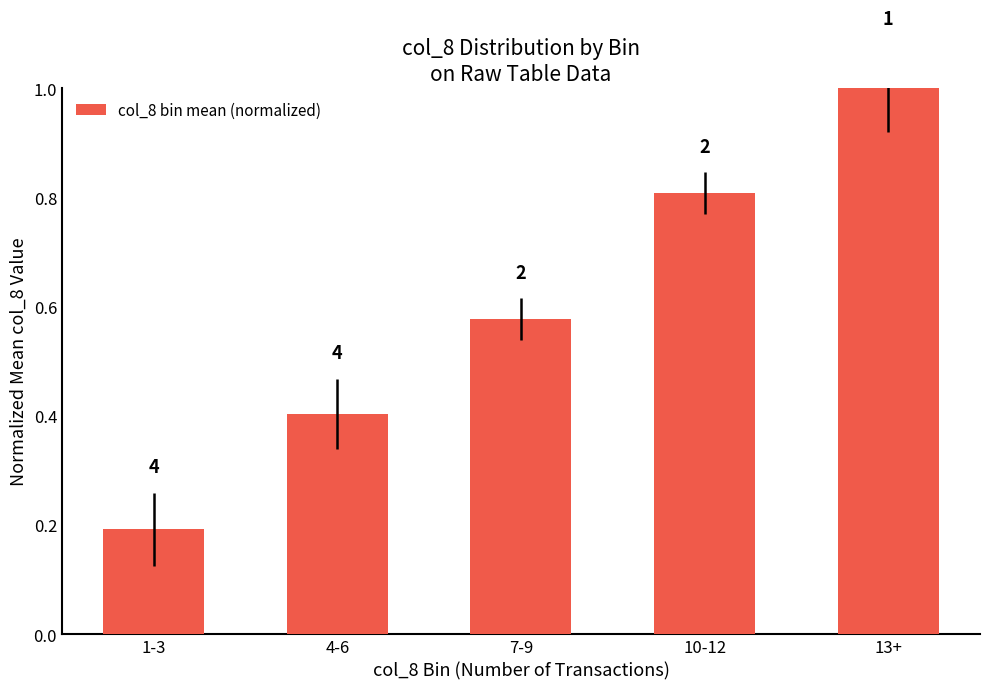

How many bars are there in total?

5